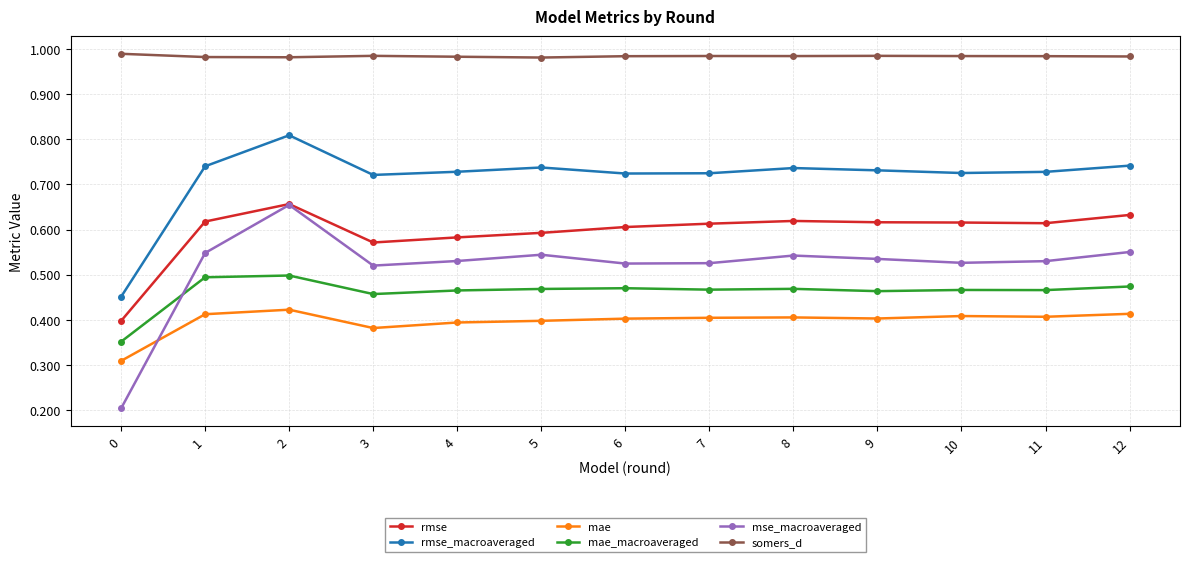

True or false: somers_d and rmse_macroaveraged cross at least once.

False